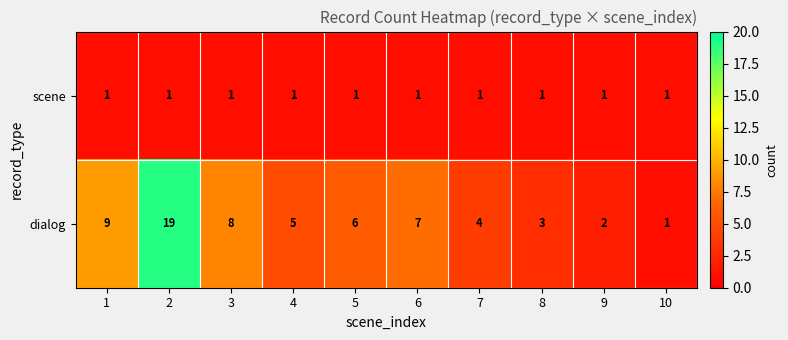

The scene series shows 1 at 9. True or false?

True